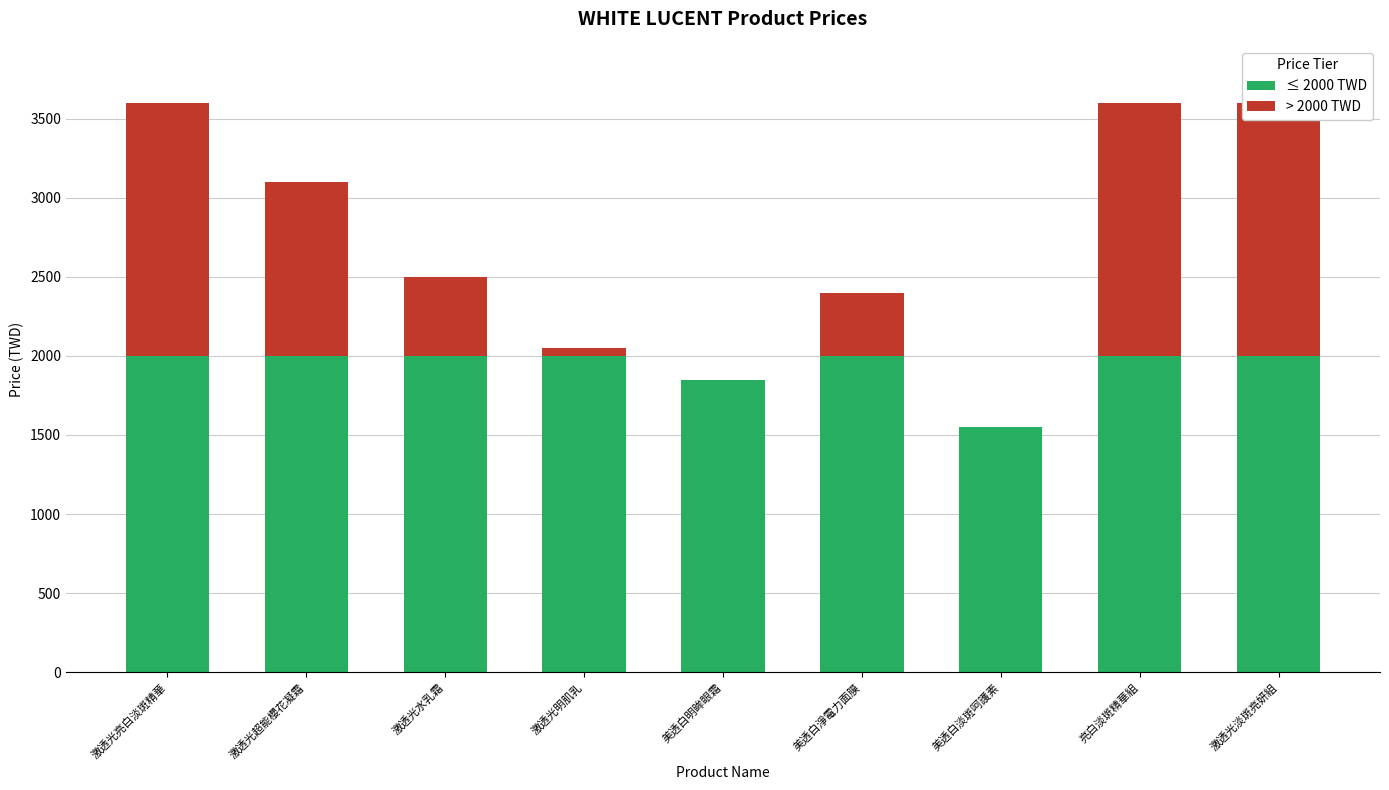

What is the label of the 9th bar from the right?

激透光亮白淡斑精華